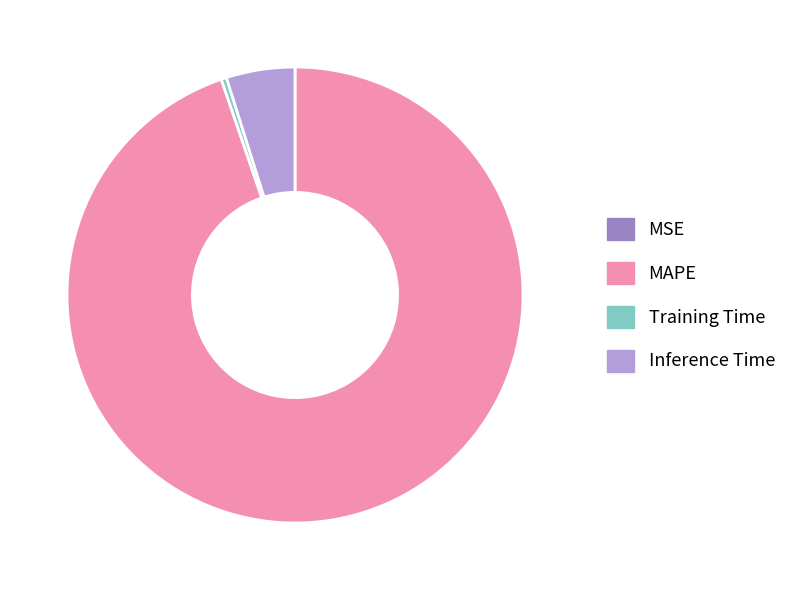

Which slice is the largest?

MAPE